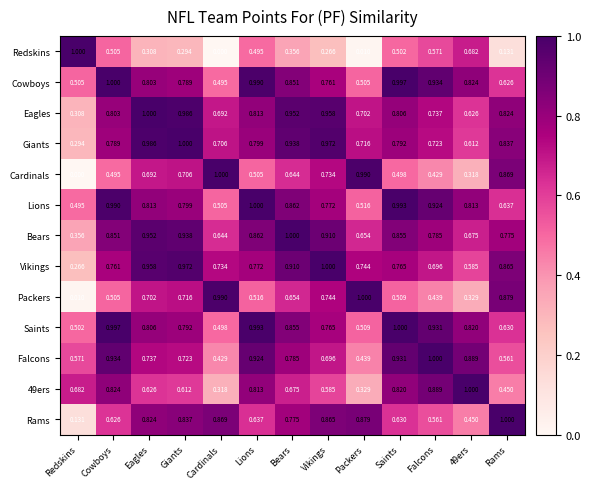

Is the value of Packers at Giants greater than the value of Eagles at Falcons?

No